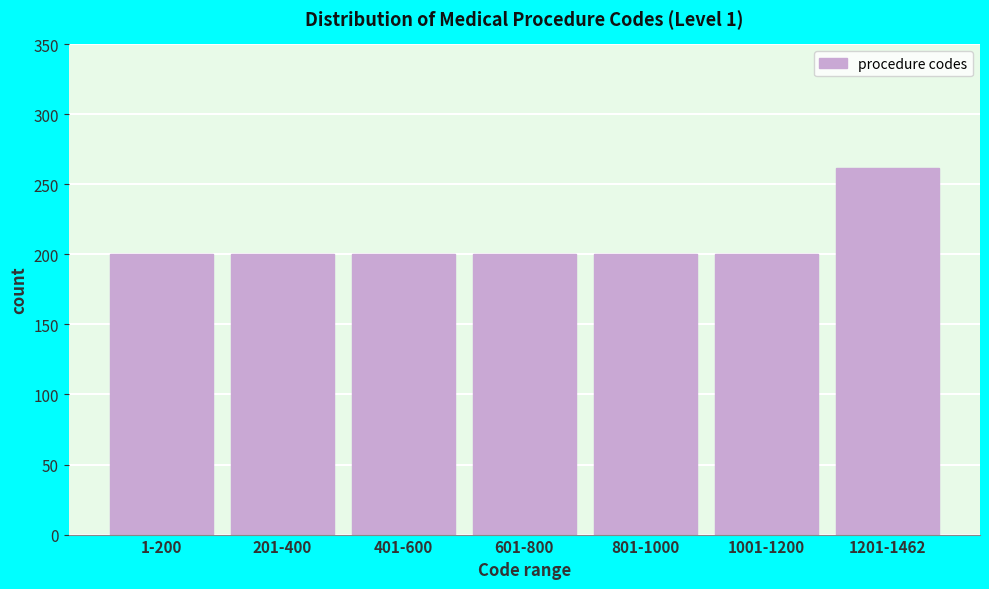

Reading right to left, transcribe all the data shown in this chart.

1201-1462=262	1001-1200=200	801-1000=200	601-800=200	401-600=200	201-400=200	1-200=200